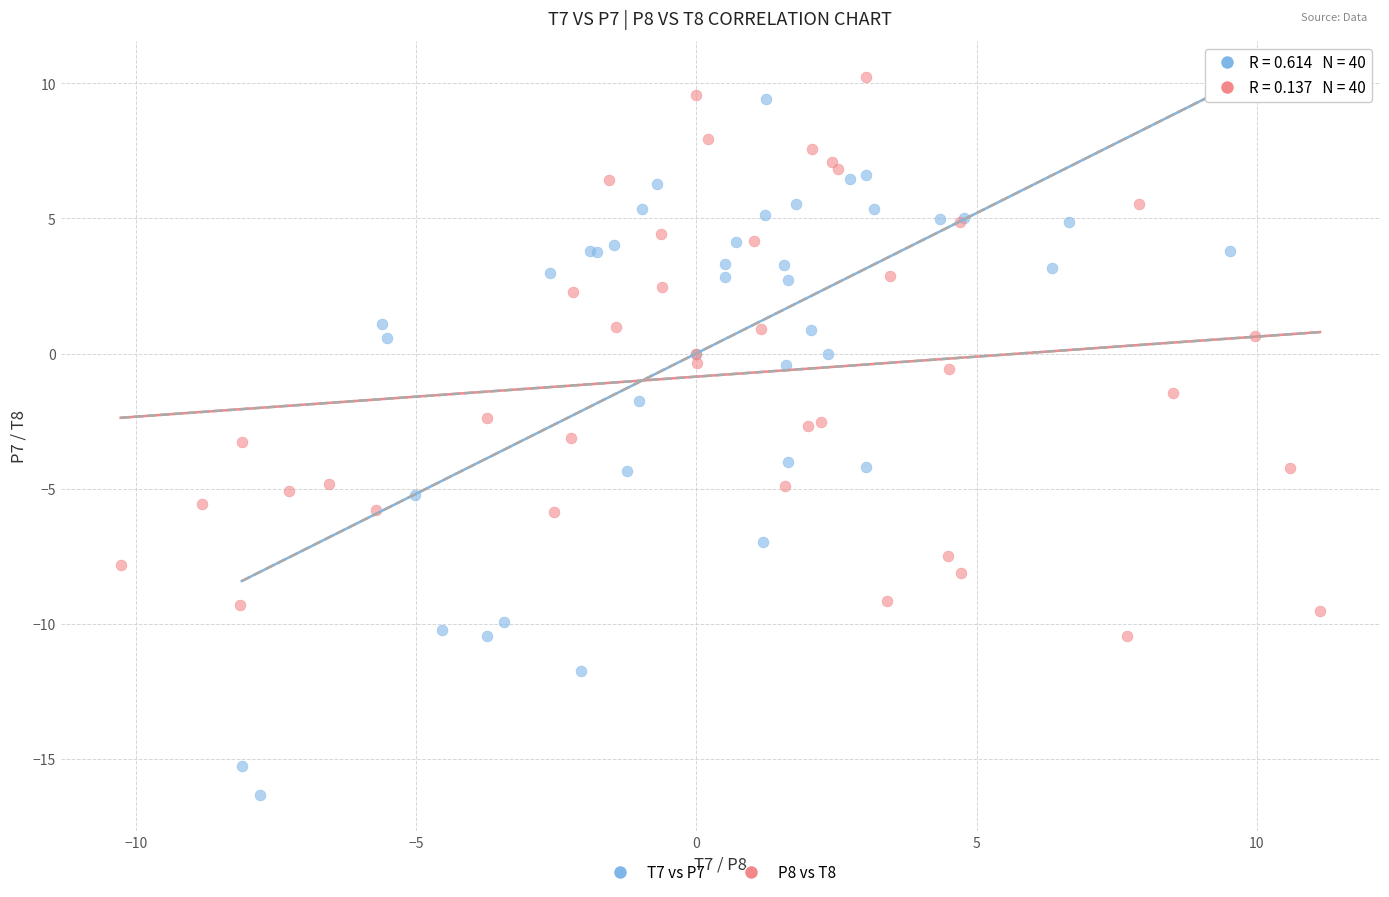

Which series has the widest spread of Y values?

T7 vs P7